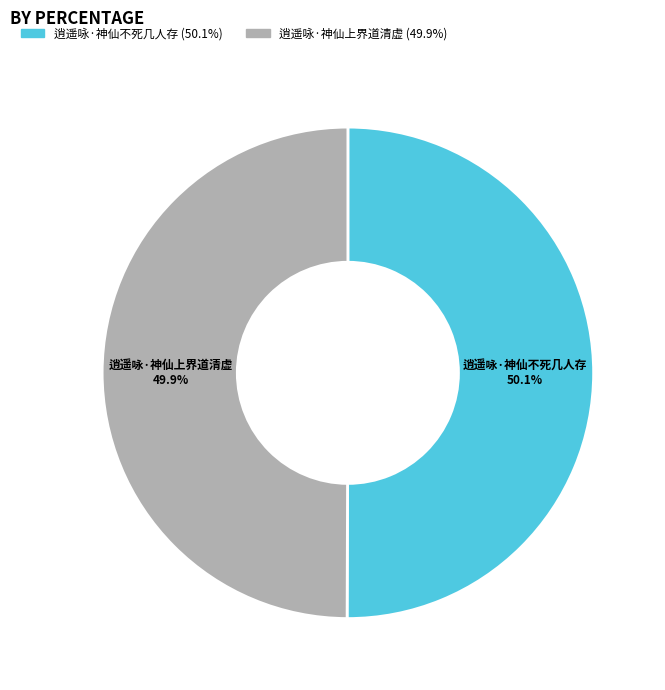

How much of the chart is everything except 逍遥咏·神仙上界道清虚?

50.1%